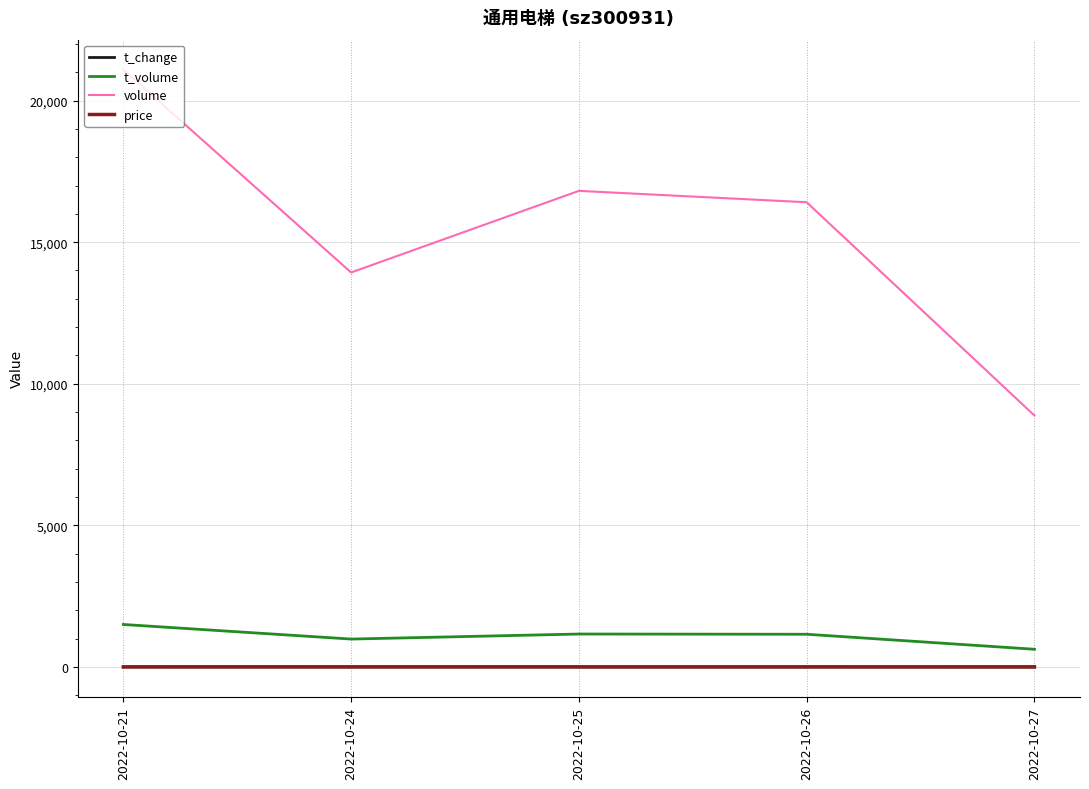

At which category is the sum across all series the highest?

2022-10-21